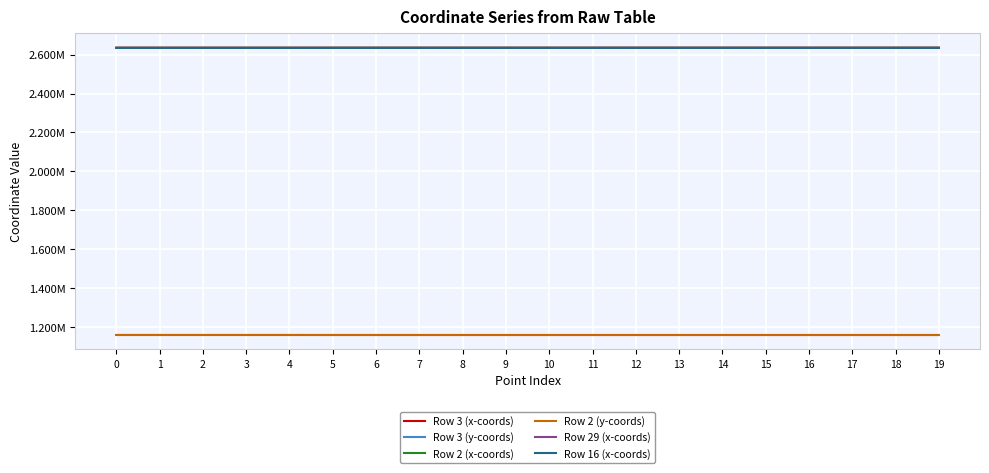

What are all the series names shown in the legend?

Row 3 (x-coords), Row 3 (y-coords), Row 2 (x-coords), Row 2 (y-coords), Row 29 (x-coords), Row 16 (x-coords)